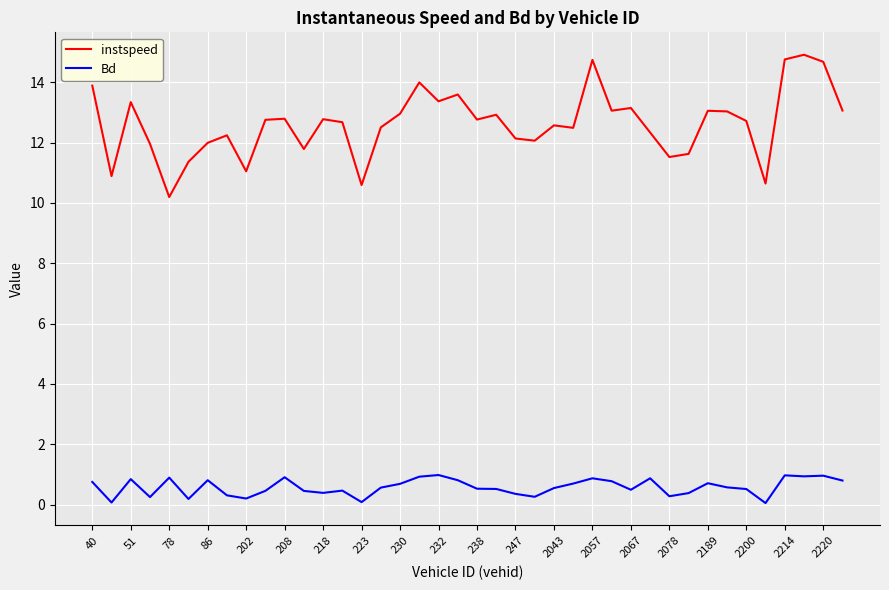

Count the number of data series in this chart.

2